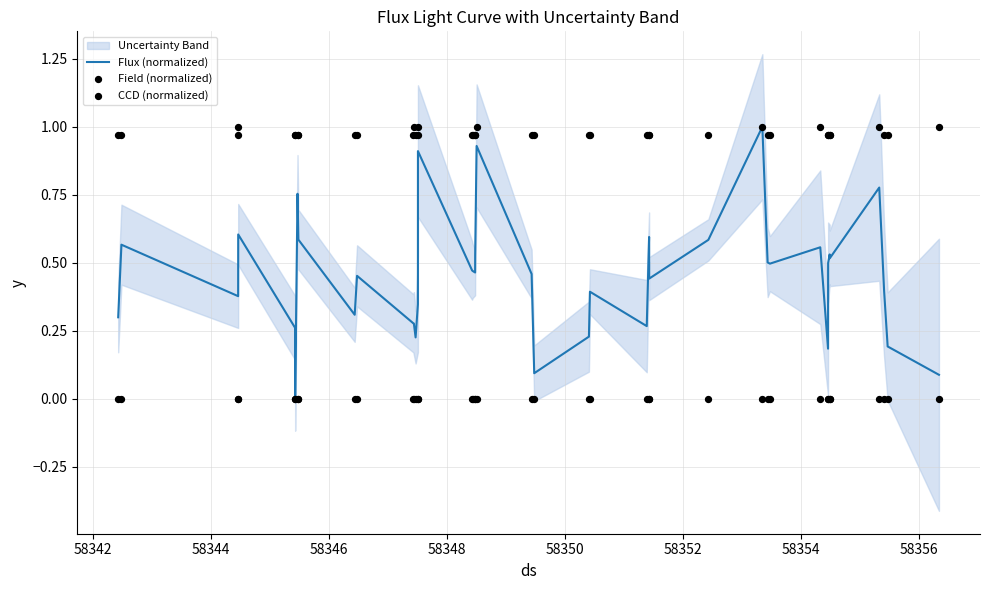

Is the value of Field (normalized) at 25 greater than the value of CCD (normalized) at 22?

No